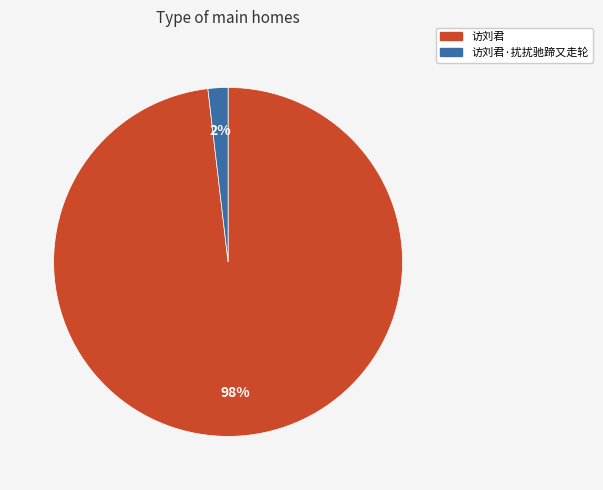

Is there a majority slice in this chart?

Yes